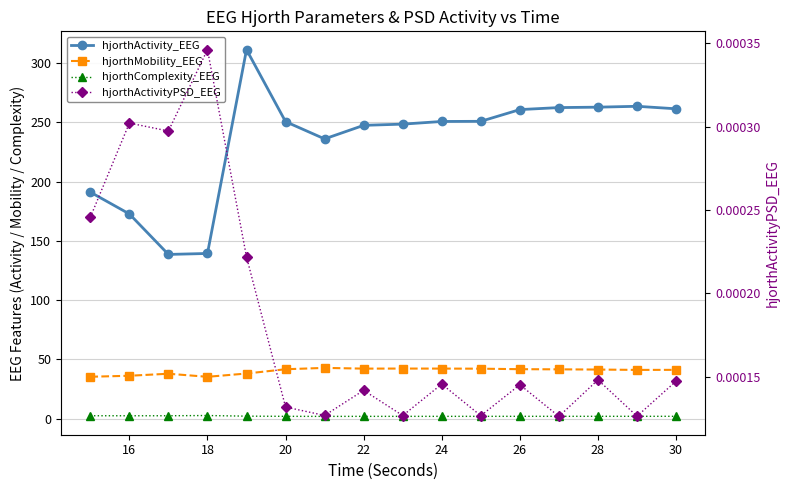

Which series has the largest range (max minus min)?

hjorthActivity_EEG